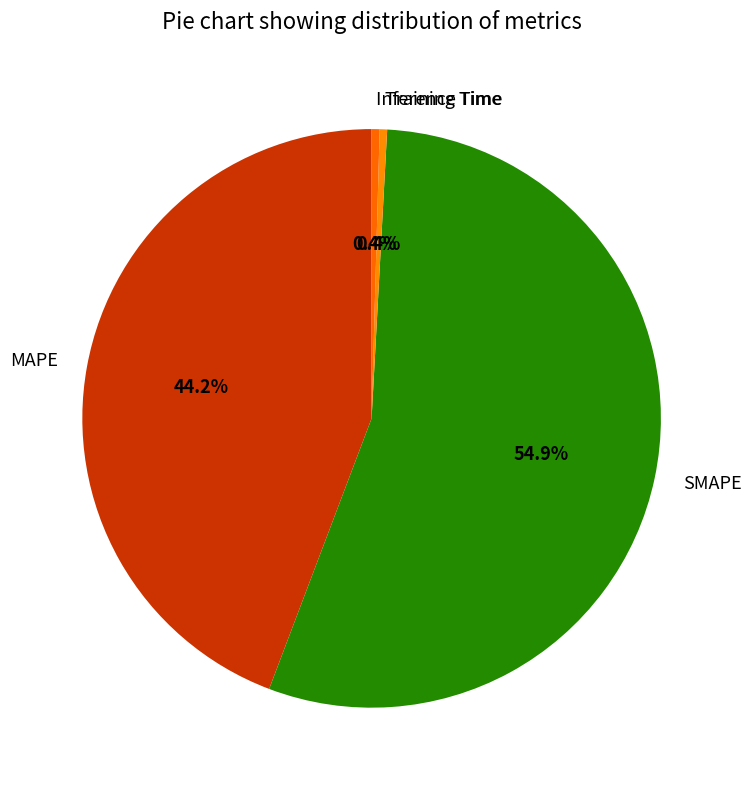

Combined, do SMAPE and Inference Time account for over 50%?

Yes